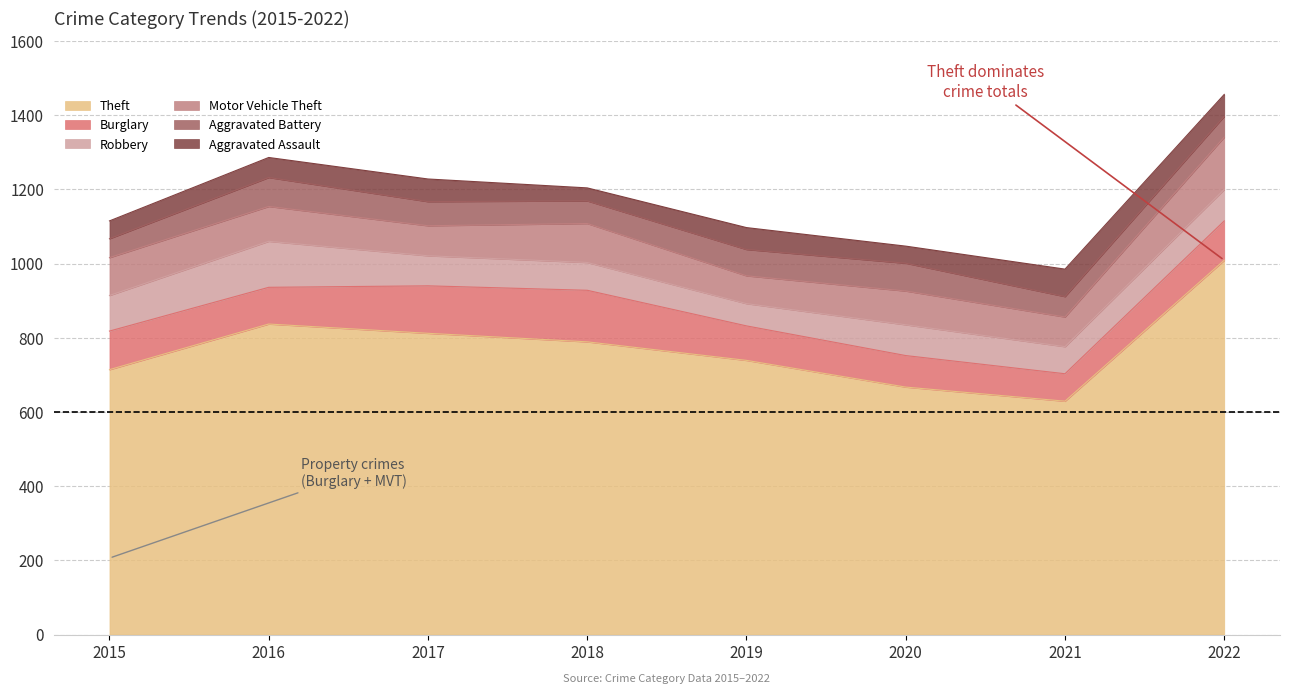

What is the average value of the Burglary series?

104